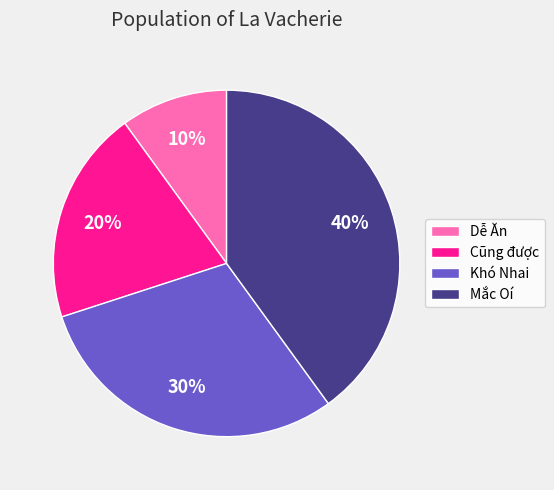

To the nearest percent, what percentage of the pie is Dễ Ăn?

10%